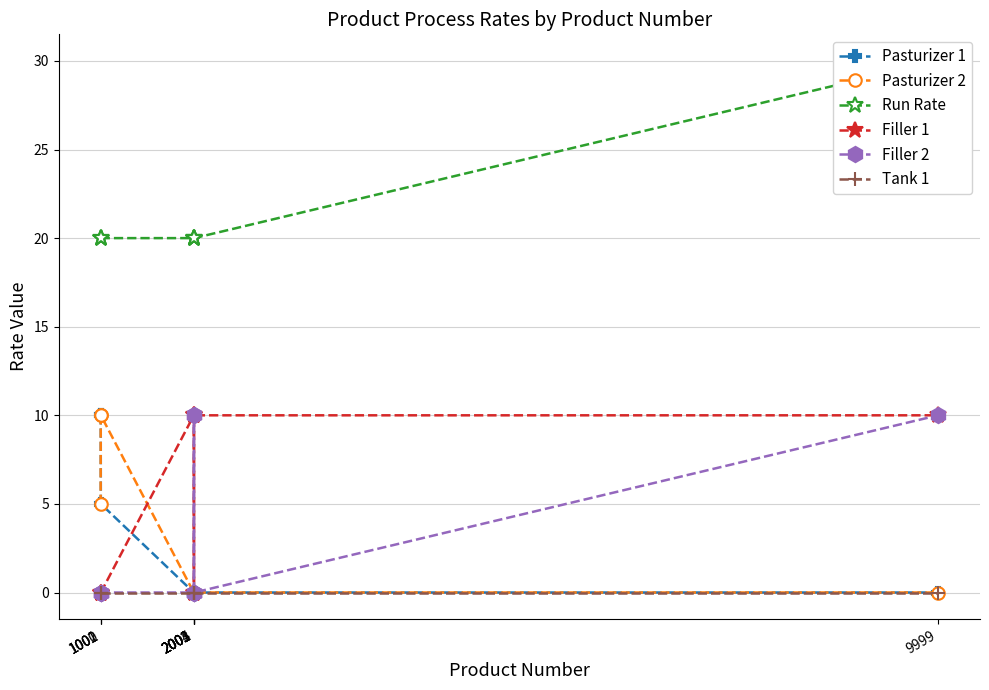

Reading left to right, what are all the values shown in this chart?

Pasturizer 1: 1000=10	1001=10	1002=5	2001=0	2002=0	2003=0	2004=0	2005=0	9999=0
Pasturizer 2: 1000=5	1001=10	1002=10	2001=0	2002=0	2003=0	2004=0	2005=0	9999=0
Run Rate: 1000=20	1001=20	1002=20	2001=20	2002=20	2003=20	2004=20	2005=20	9999=30
Filler 1: 1000=0	1001=0	1002=0	2001=10	2002=0	2003=0	2004=10	2005=10	9999=10
Filler 2: 1000=0	1001=0	1002=0	2001=0	2002=10	2003=10	2004=0	2005=0	9999=10
Tank 1: 1000=0	1001=0	1002=0	2001=0	2002=0	2003=0	2004=0	2005=0	9999=0